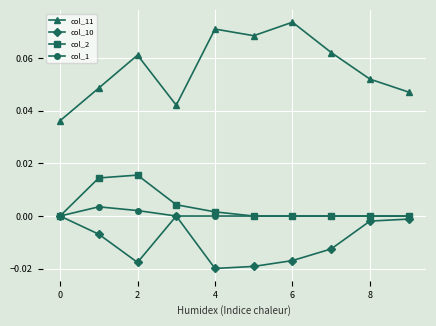

How many lines are shown in the chart?

4